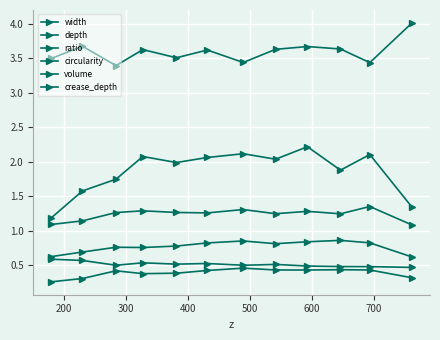

How many lines are shown in the chart?

6